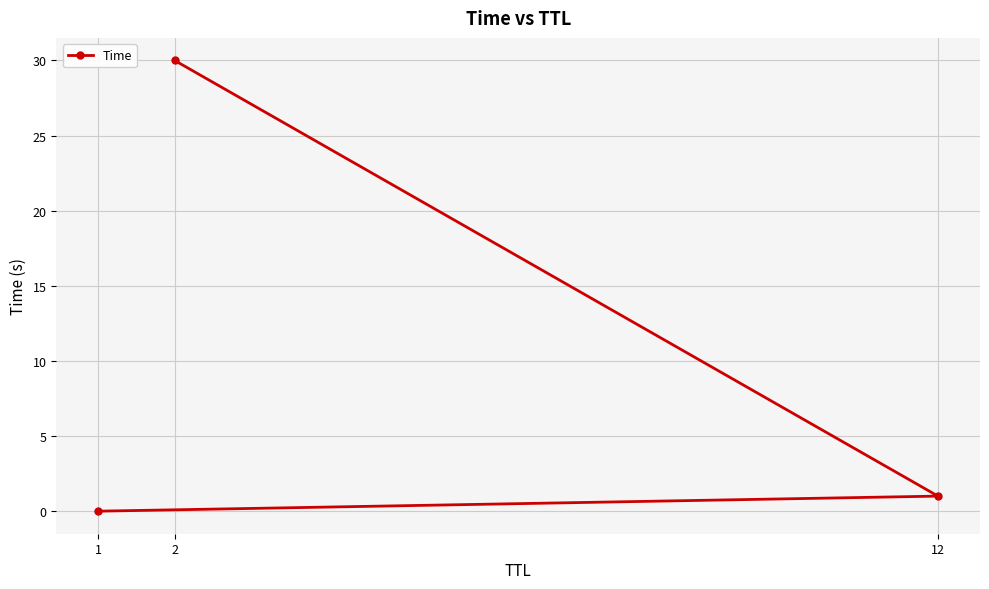

What is the difference between the maximum and minimum values?

30.0